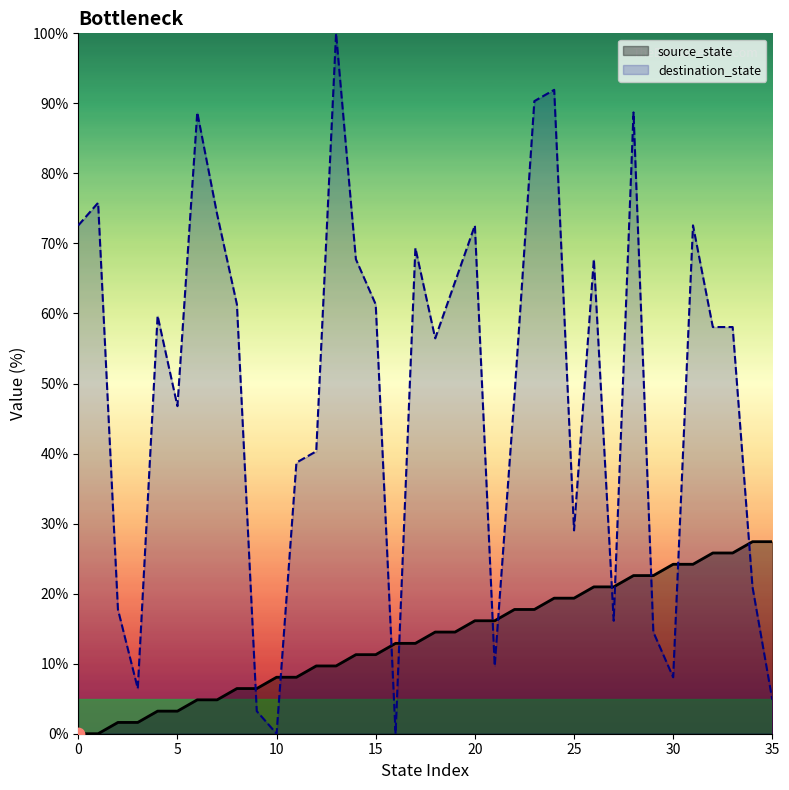

Which series has the widest spread of Y values?

destination_state